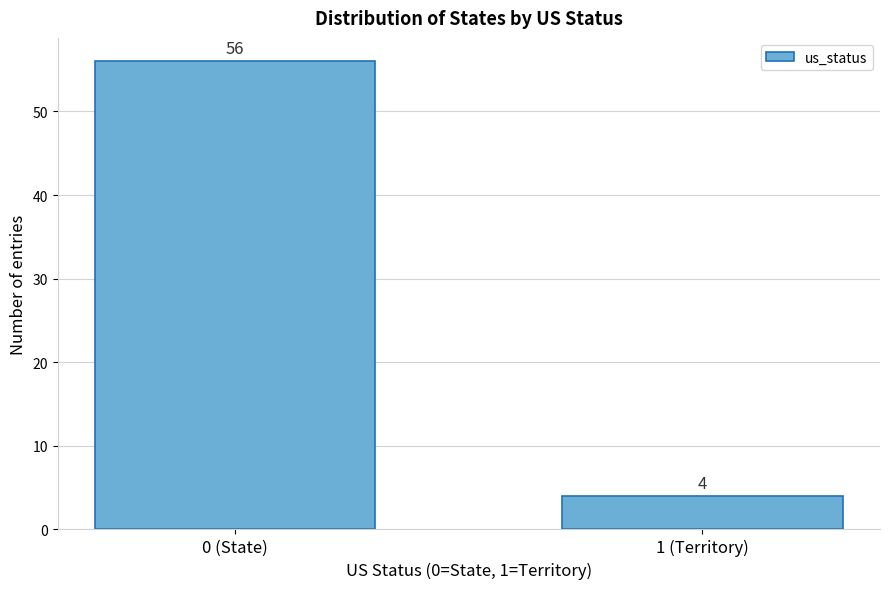

Reading left to right, what are all the values shown in this chart?

0 (State)=56	1 (Territory)=4